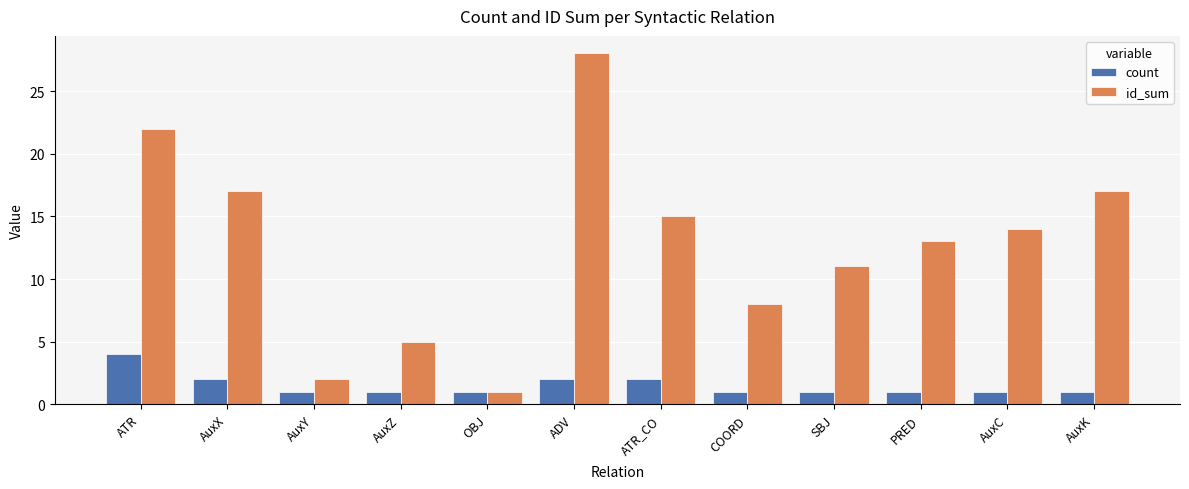

Which series has the largest range (max minus min)?

id_sum